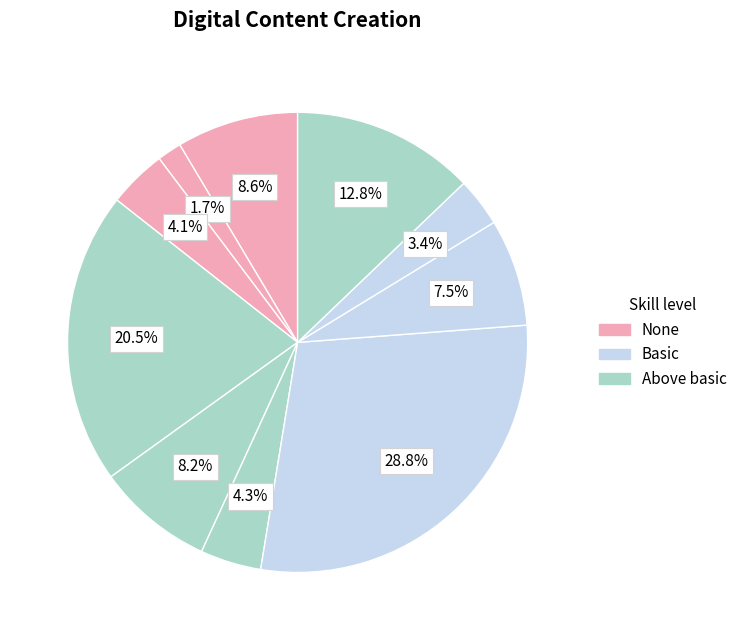

How many slices are in this pie chart?

10